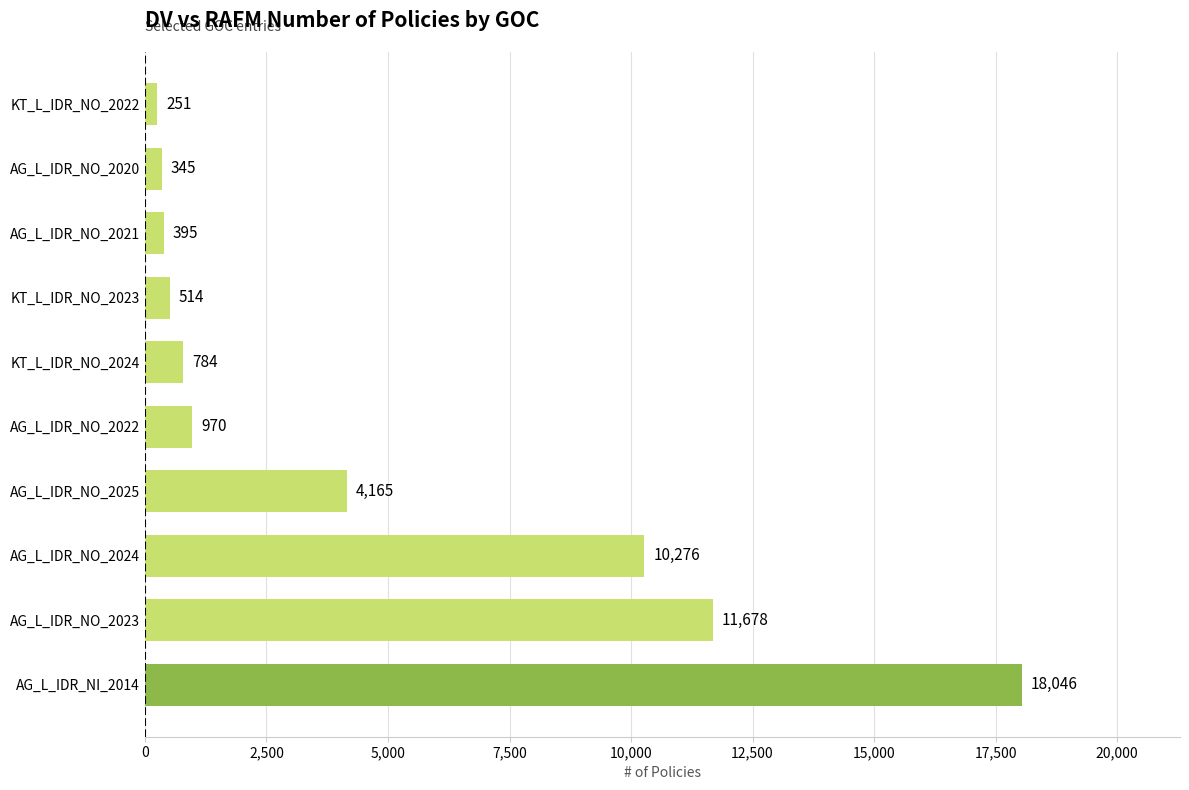

Is it true that the value at AG_L_IDR_NO_2025 is 4165?

True